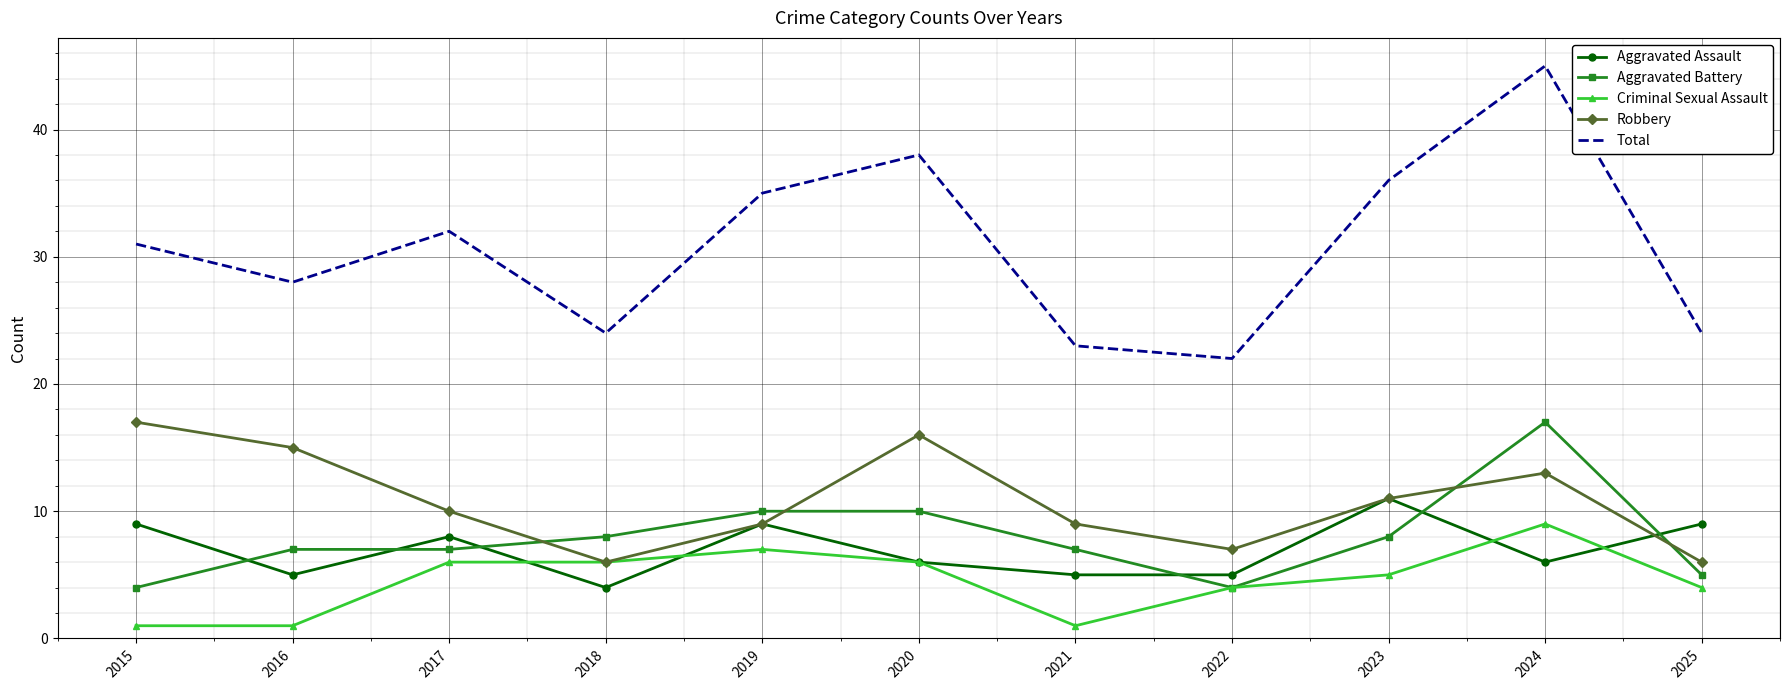

What is the total value across all series at 2021?

45